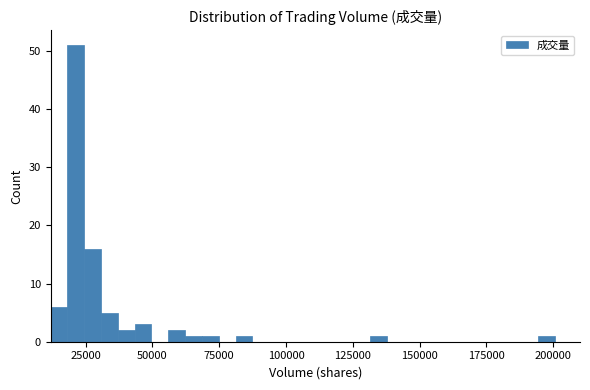

Read against the x-axis, roughly where is the centre of the tallest bar?

20000